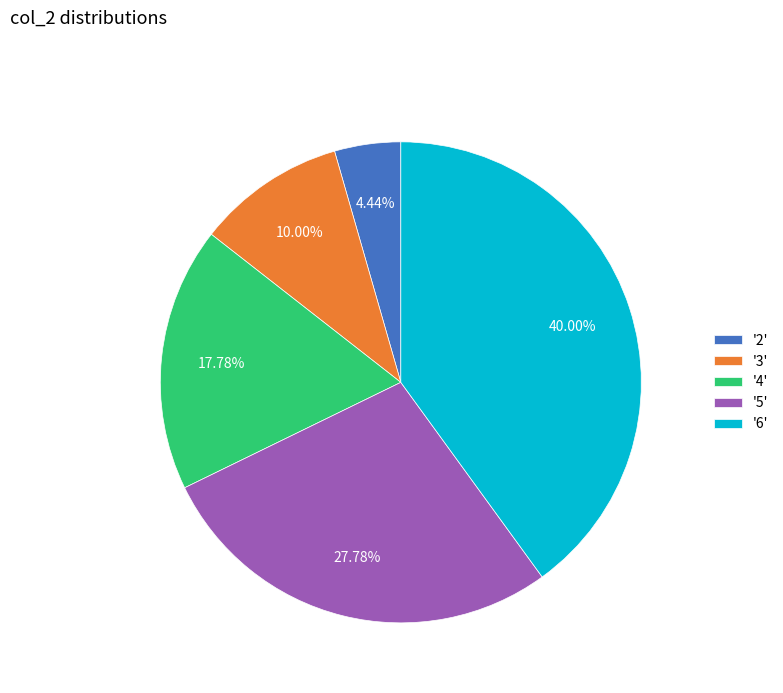

Which has a higher value, '3' or '6'?

'6'